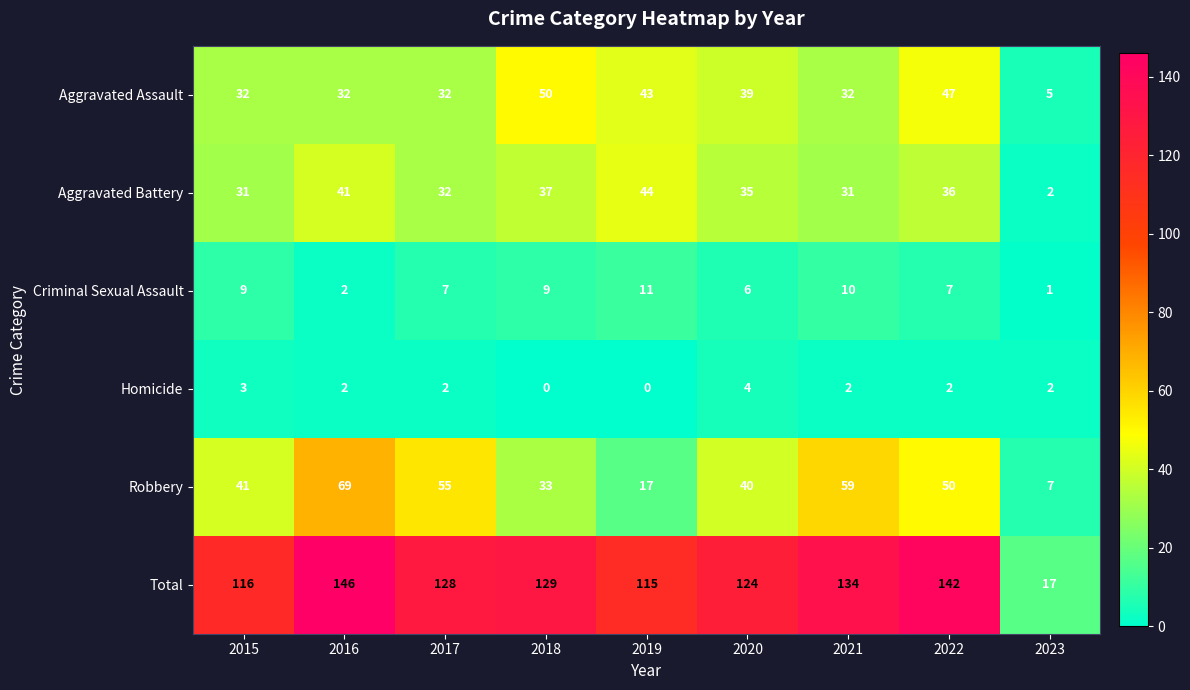

At which category does the chart reach its peak across all series?

2016